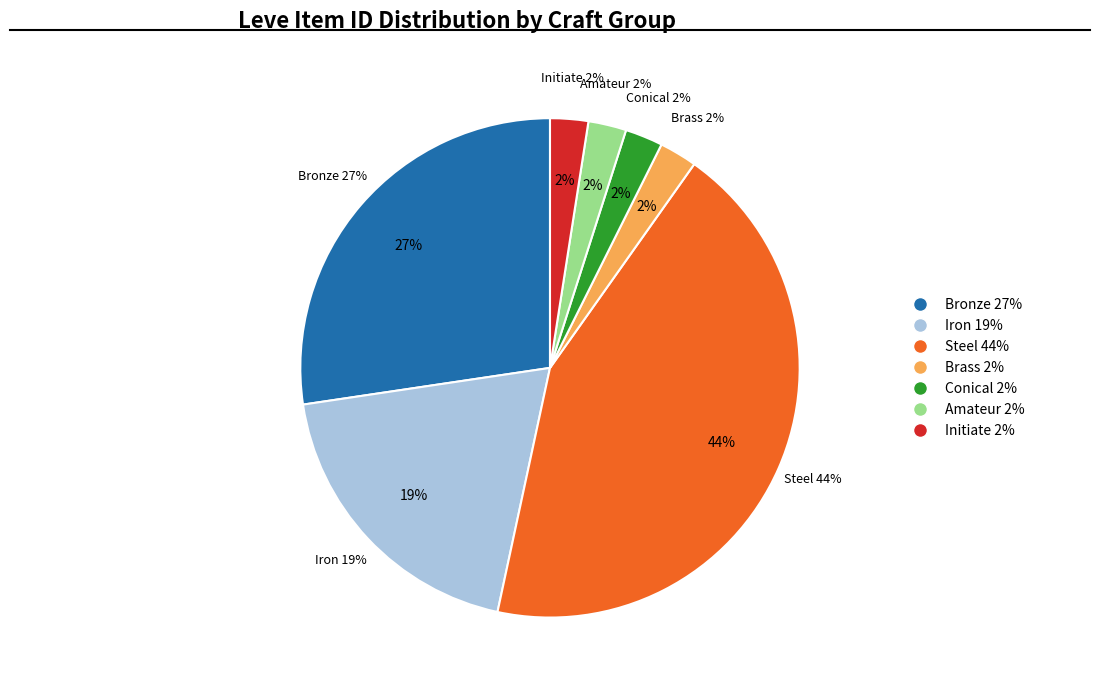

Is Iron the majority of the pie?

No